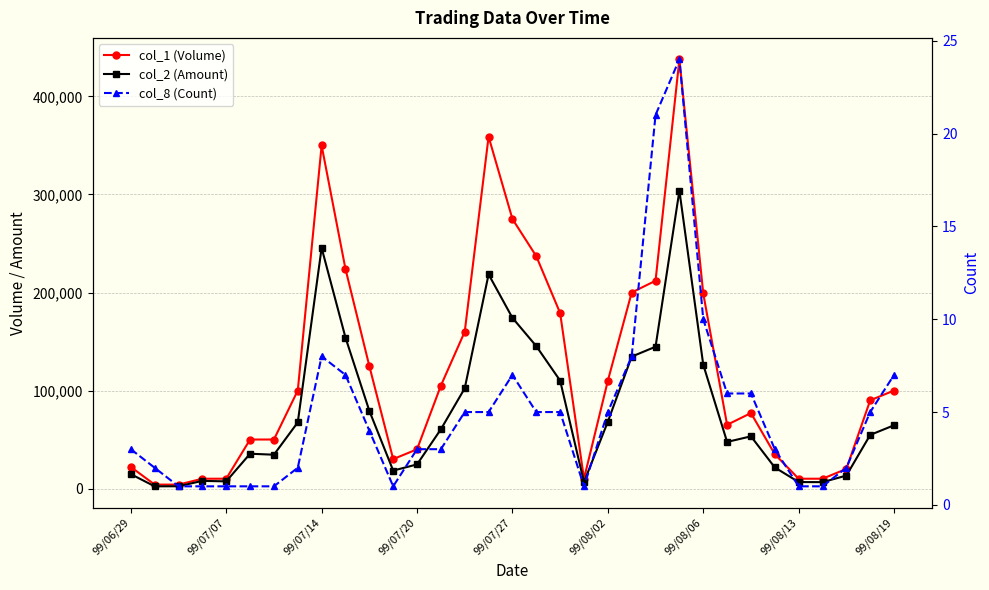

What is the total value across all series at 9?

378067